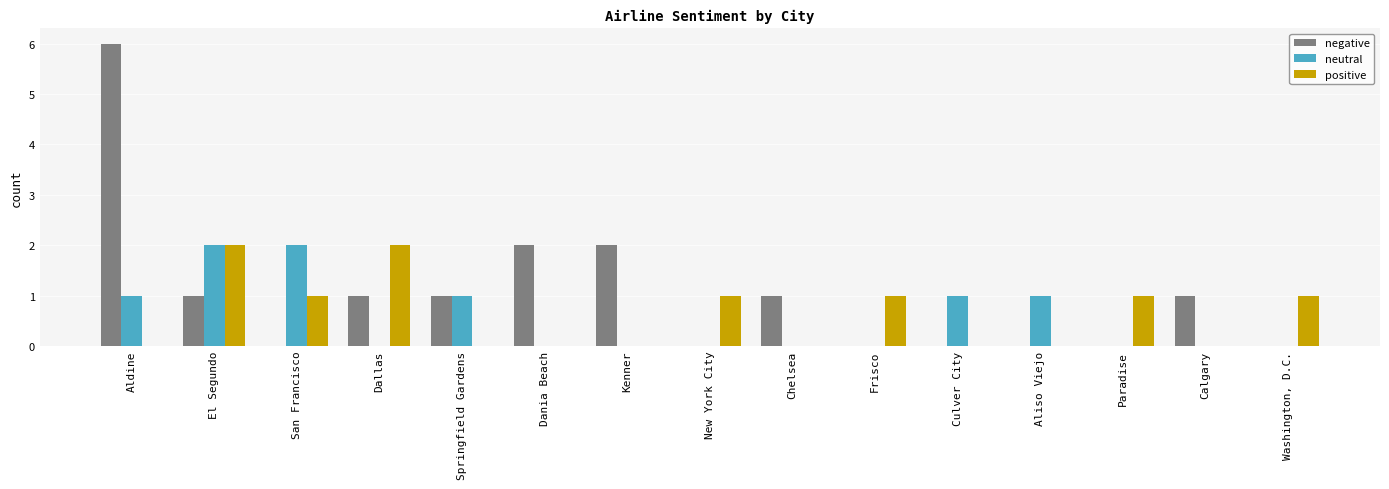

Reading left to right, transcribe all the data shown in this chart.

negative: Aldine=6	El Segundo=1	San Francisco=0	Dallas=1	Springfield Gardens=1	Dania Beach=2	Kenner=2	New York City=0	Chelsea=1	Frisco=0	Culver City=0	Aliso Viejo=0	Paradise=0	Calgary=1	Washington, D.C.=0
neutral: Aldine=1	El Segundo=2	San Francisco=2	Dallas=0	Springfield Gardens=1	Dania Beach=0	Kenner=0	New York City=0	Chelsea=0	Frisco=0	Culver City=1	Aliso Viejo=1	Paradise=0	Calgary=0	Washington, D.C.=0
positive: Aldine=0	El Segundo=2	San Francisco=1	Dallas=2	Springfield Gardens=0	Dania Beach=0	Kenner=0	New York City=1	Chelsea=0	Frisco=1	Culver City=0	Aliso Viejo=0	Paradise=1	Calgary=0	Washington, D.C.=1